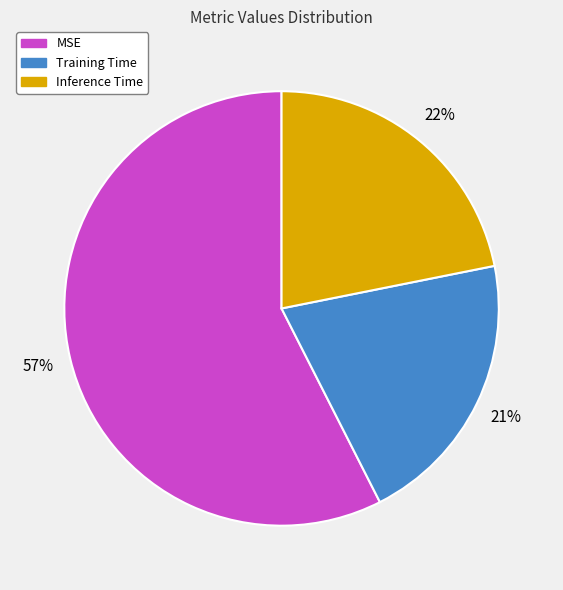

Is the sum of Inference Time and MSE greater than half?

Yes